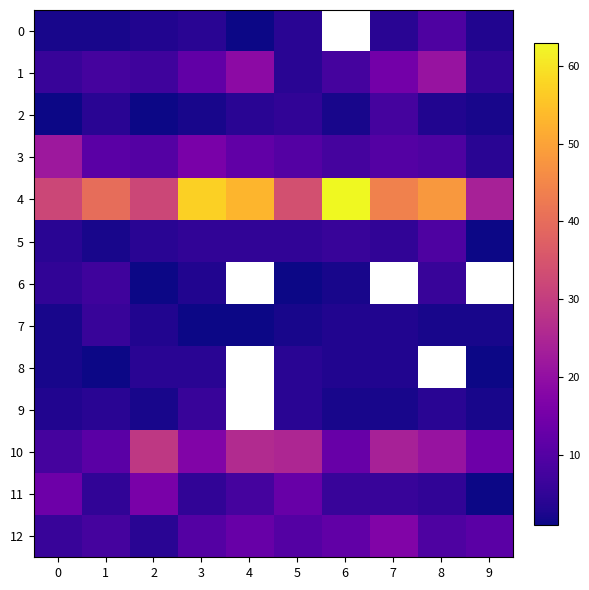

What is the smallest value displayed?

1.0